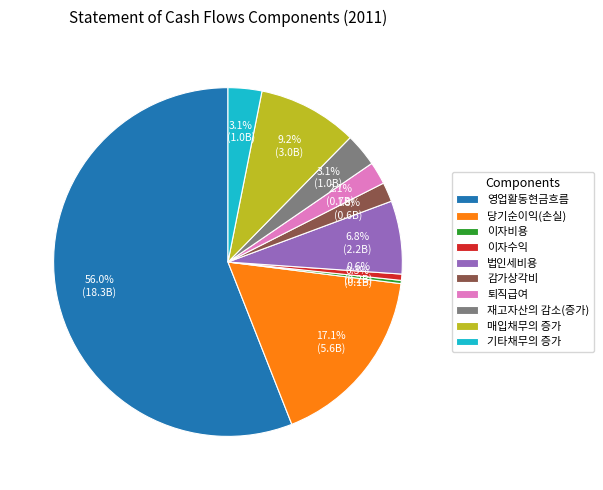

What percentage is the 매입채무의 증가 slice, to the nearest percent?

9%